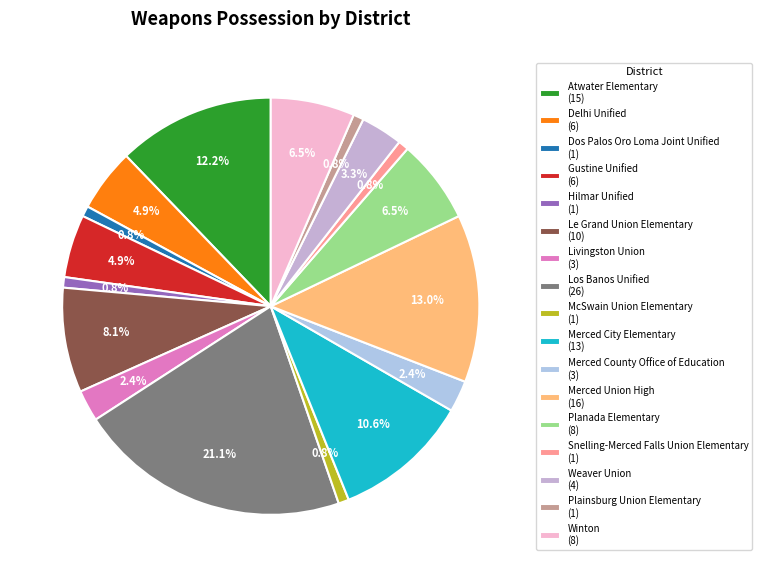

Approximately how many times larger is the value at Hilmar Unified compared to Plainsburg Union Elementary?

1.0